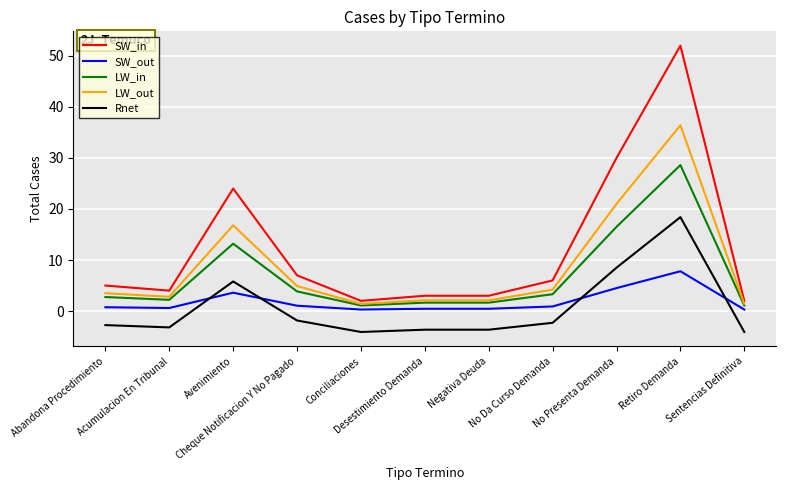

Which category has the highest value across all series?

Retiro Demanda